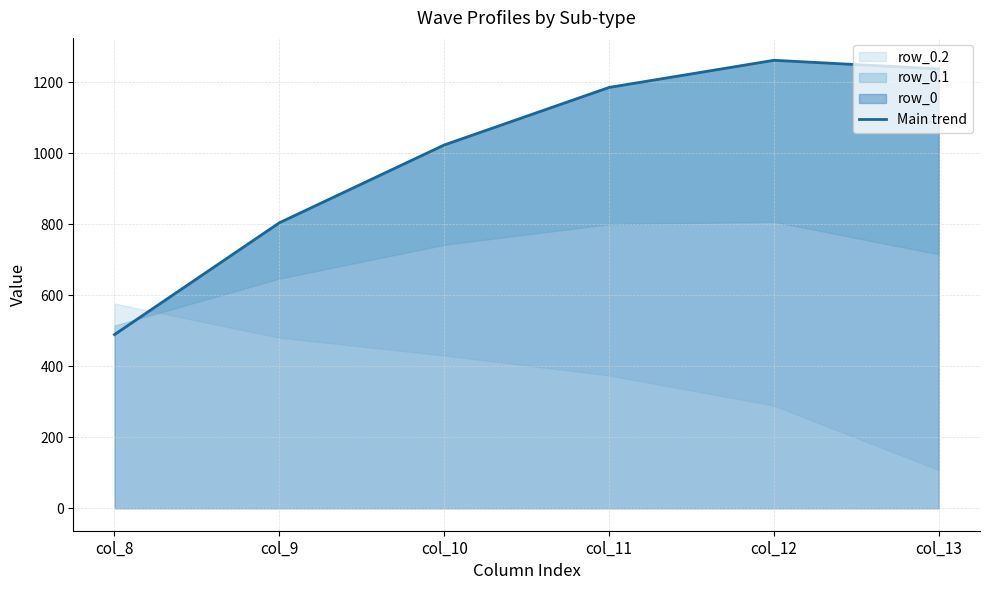

At which label does the data first exceed 1185?

col_11